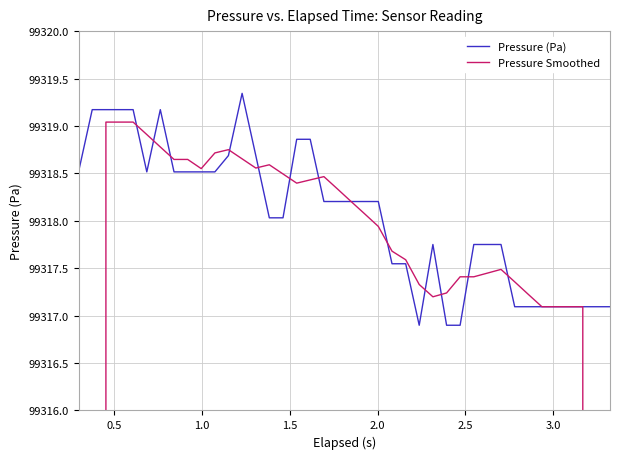

What are all the series names shown in the legend?

Pressure (Pa), Pressure Smoothed